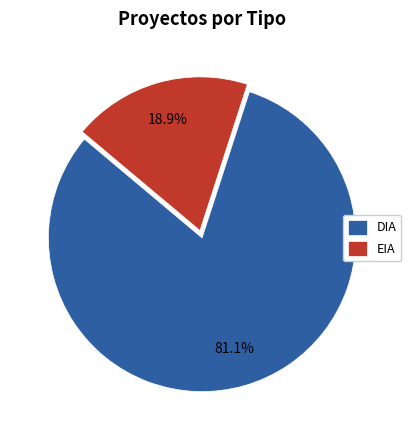

Rank the categories by value from lowest to highest.

EIA, DIA